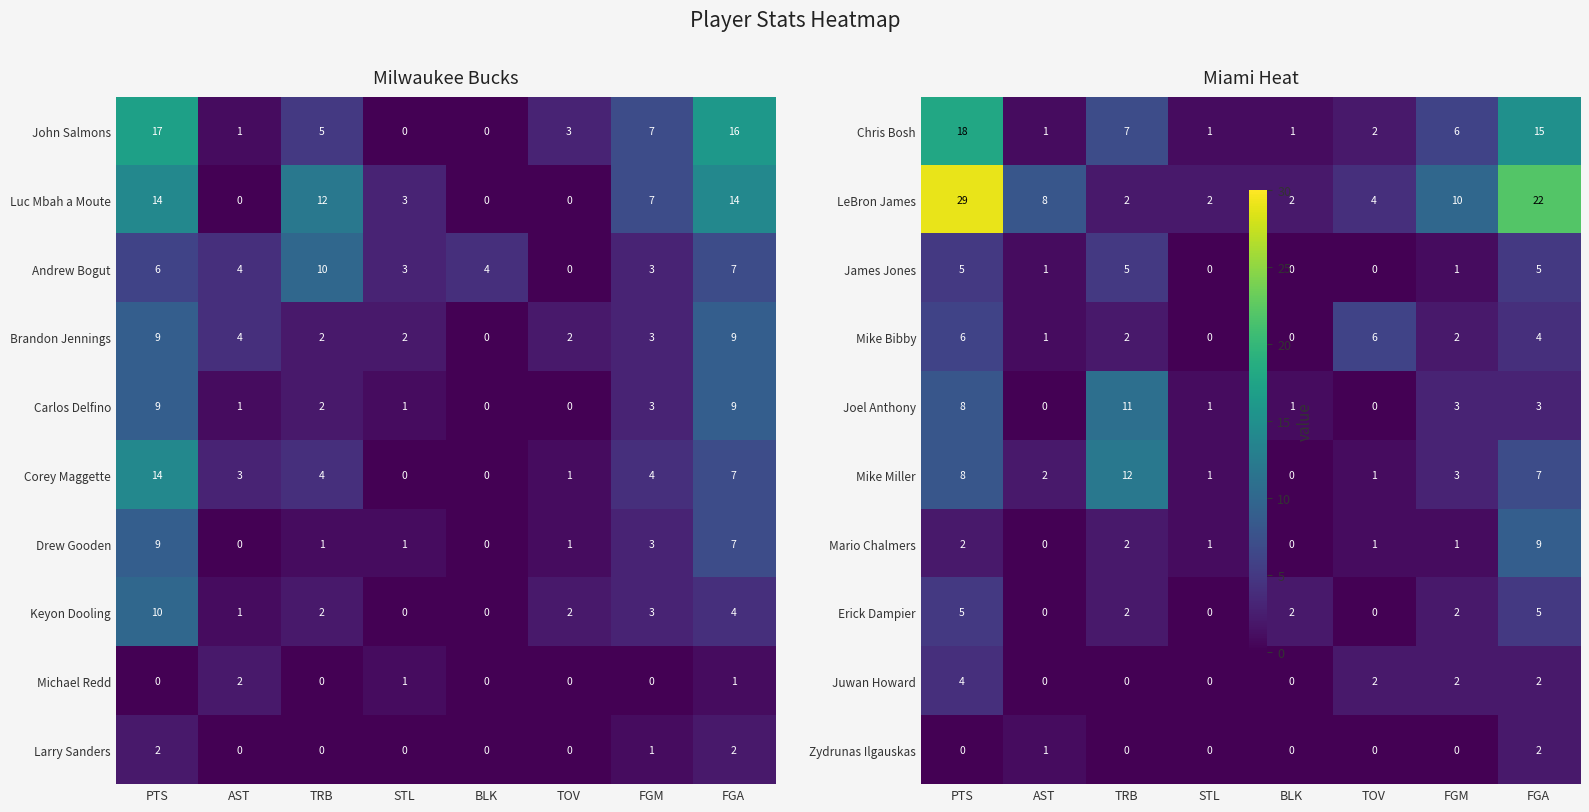

True or false: Carlos Delfino has a value of 12 at PTS.

False